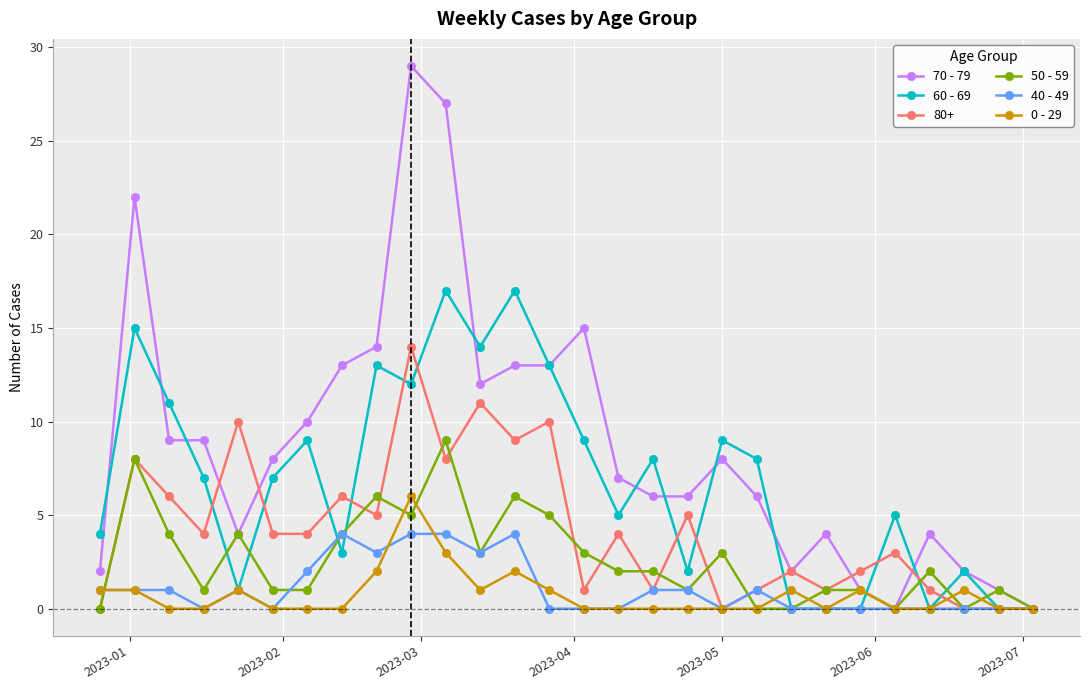

True or false: 80+ has more than 1 points higher than both neighbors.

True